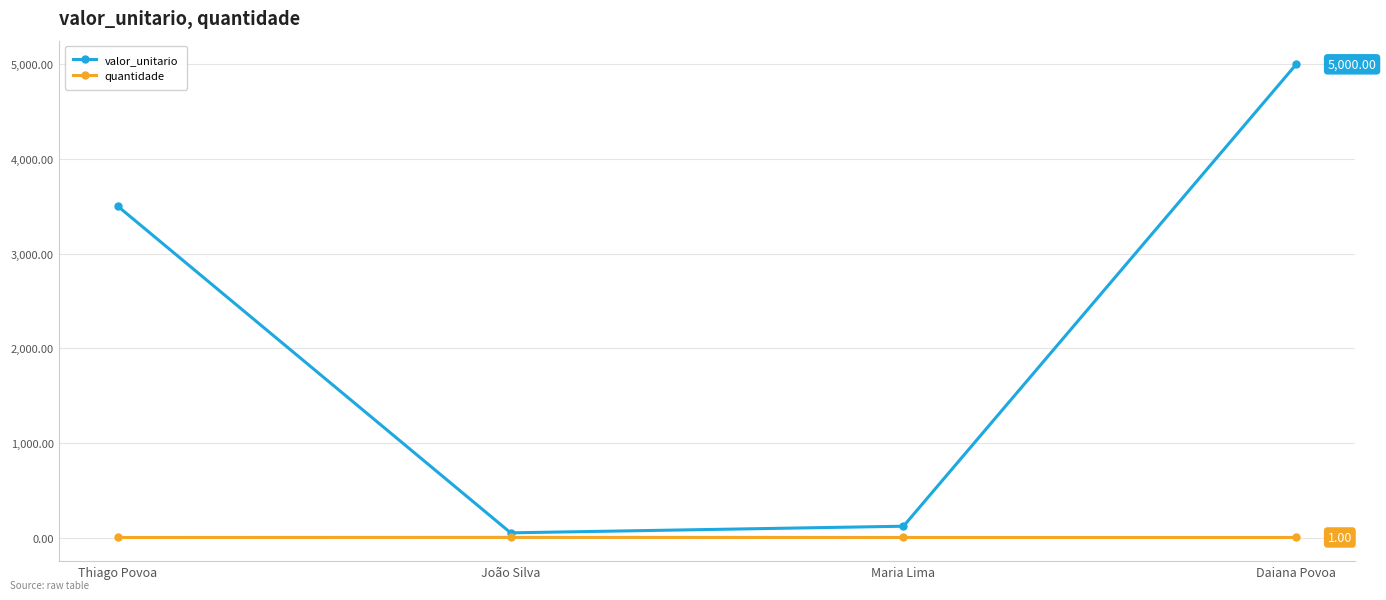

Which series has the widest spread of values?

valor_unitario